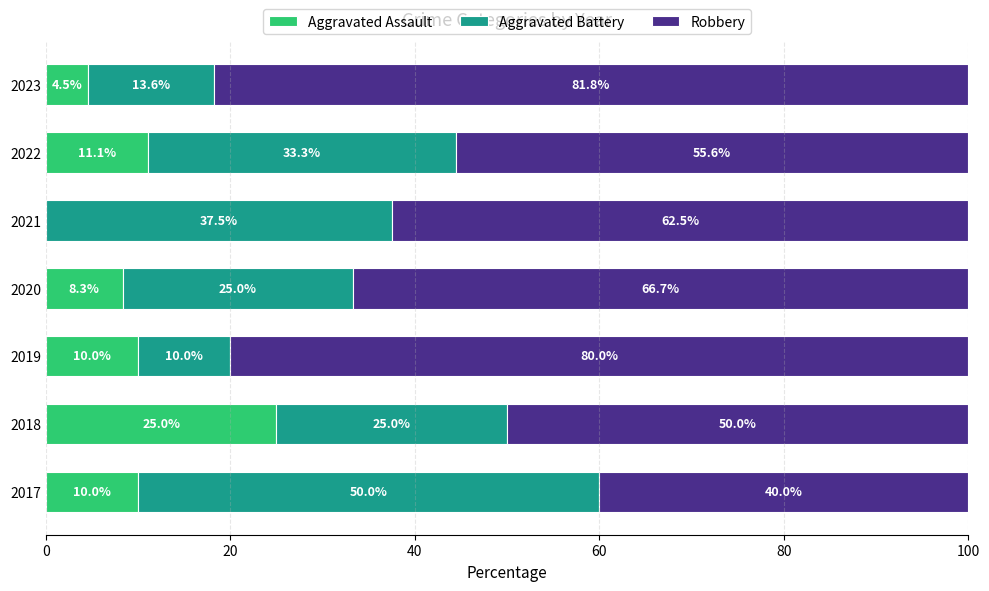

Which category has the highest value in the Aggravated Assault series?

2018